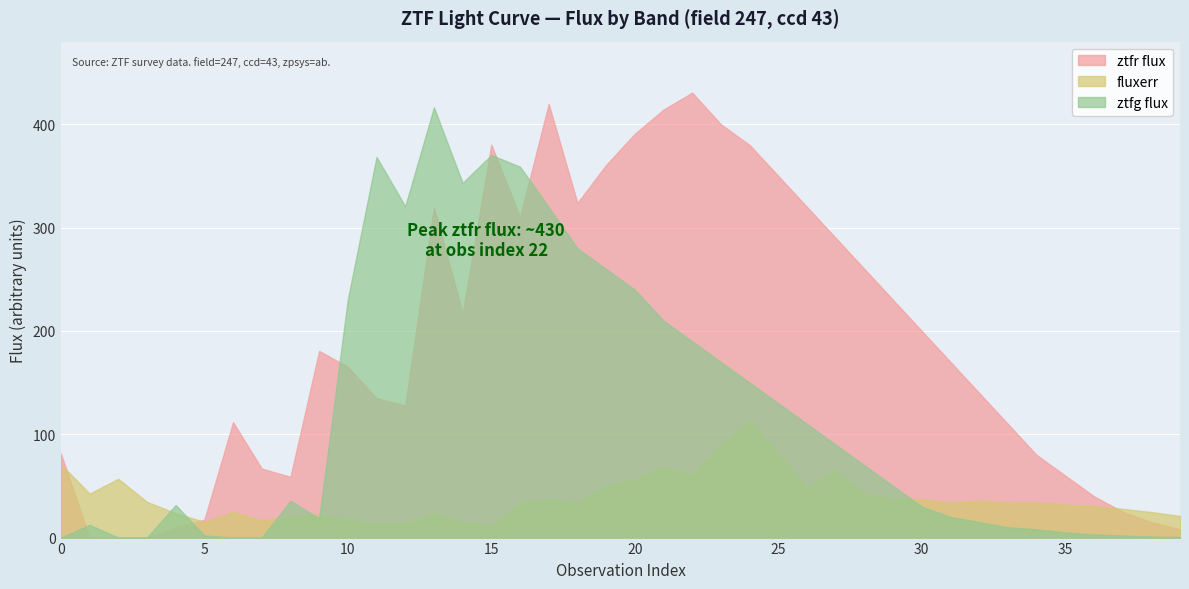

At which label is ztfr flux closest to 198?

30